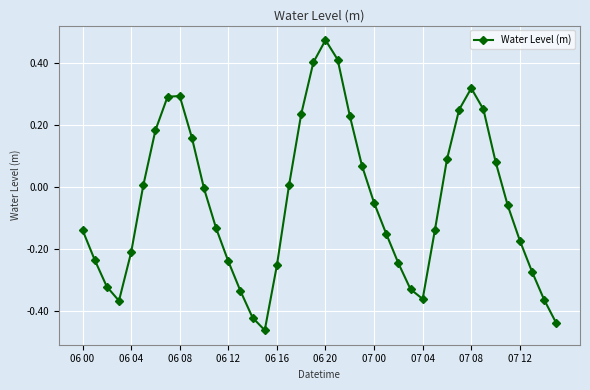

What is the sum of all values?

-2.0